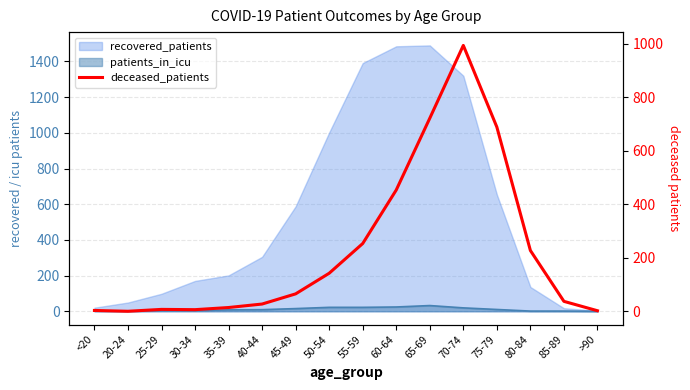

Which label corresponds to the smallest value in the chart?

20-24